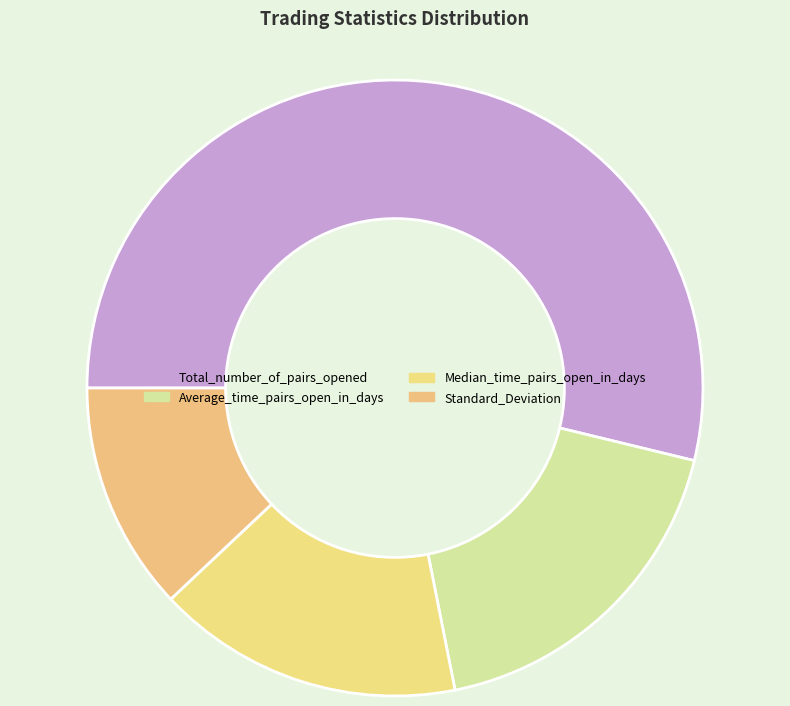

Which slice is the largest?

Total_number_of_pairs_opened